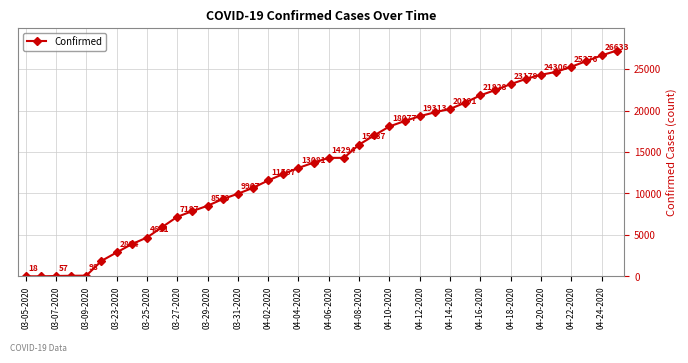

What is the value of the 4th point from the left?

83